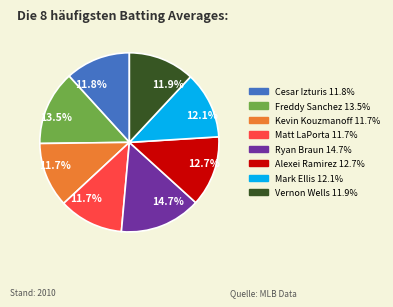

Which slice is the largest?

Ryan Braun